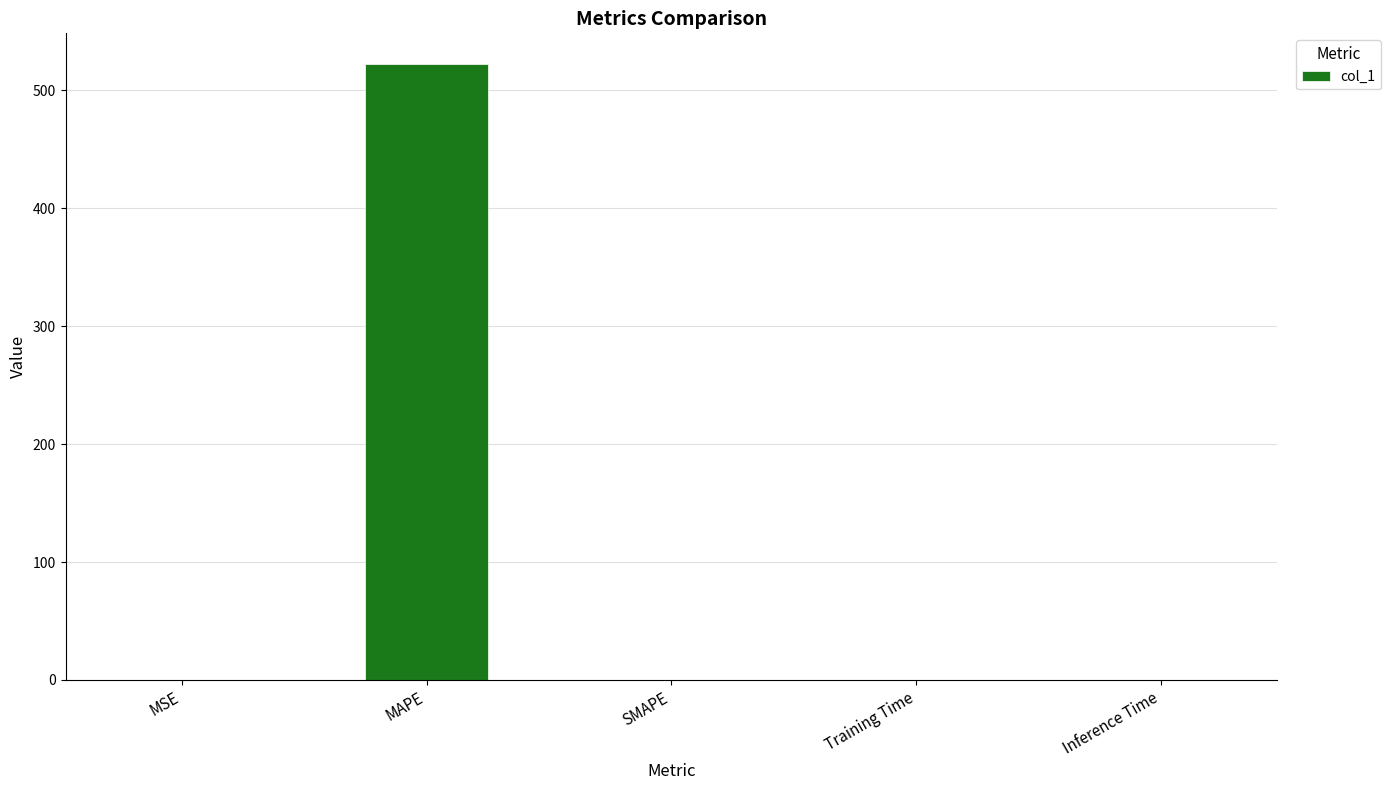

What is the maximum value shown in the chart?

522.0